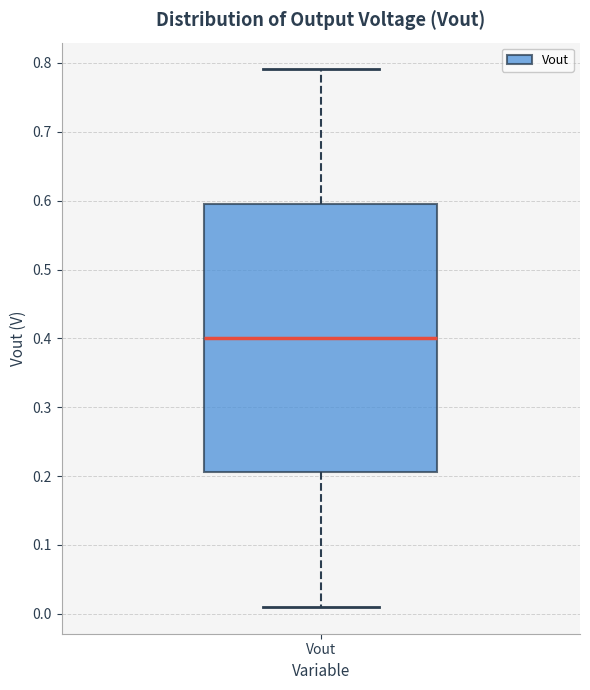

Read this box plot against the y-axis: the position of the median line, the range covered by the box, and the ends of both whiskers. The values are not printed on the chart, so give them approximately, as read against the axis.

median 0.40, box 0.21 to 0.60, whiskers 0.01 to 0.79